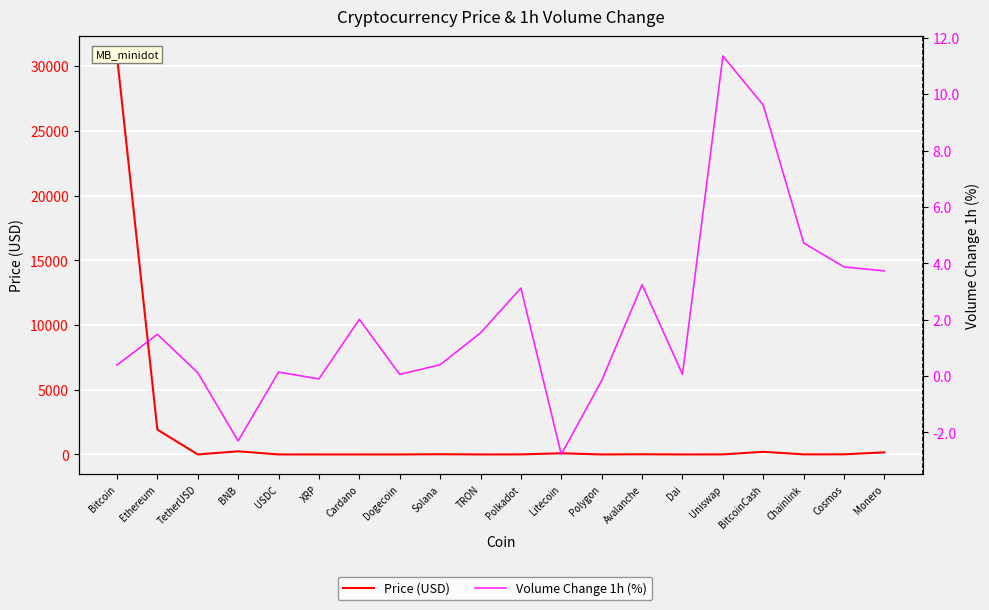

Rank the series by their maximum value, from highest to lowest.

Price (USD), Volume Change 1h (%)